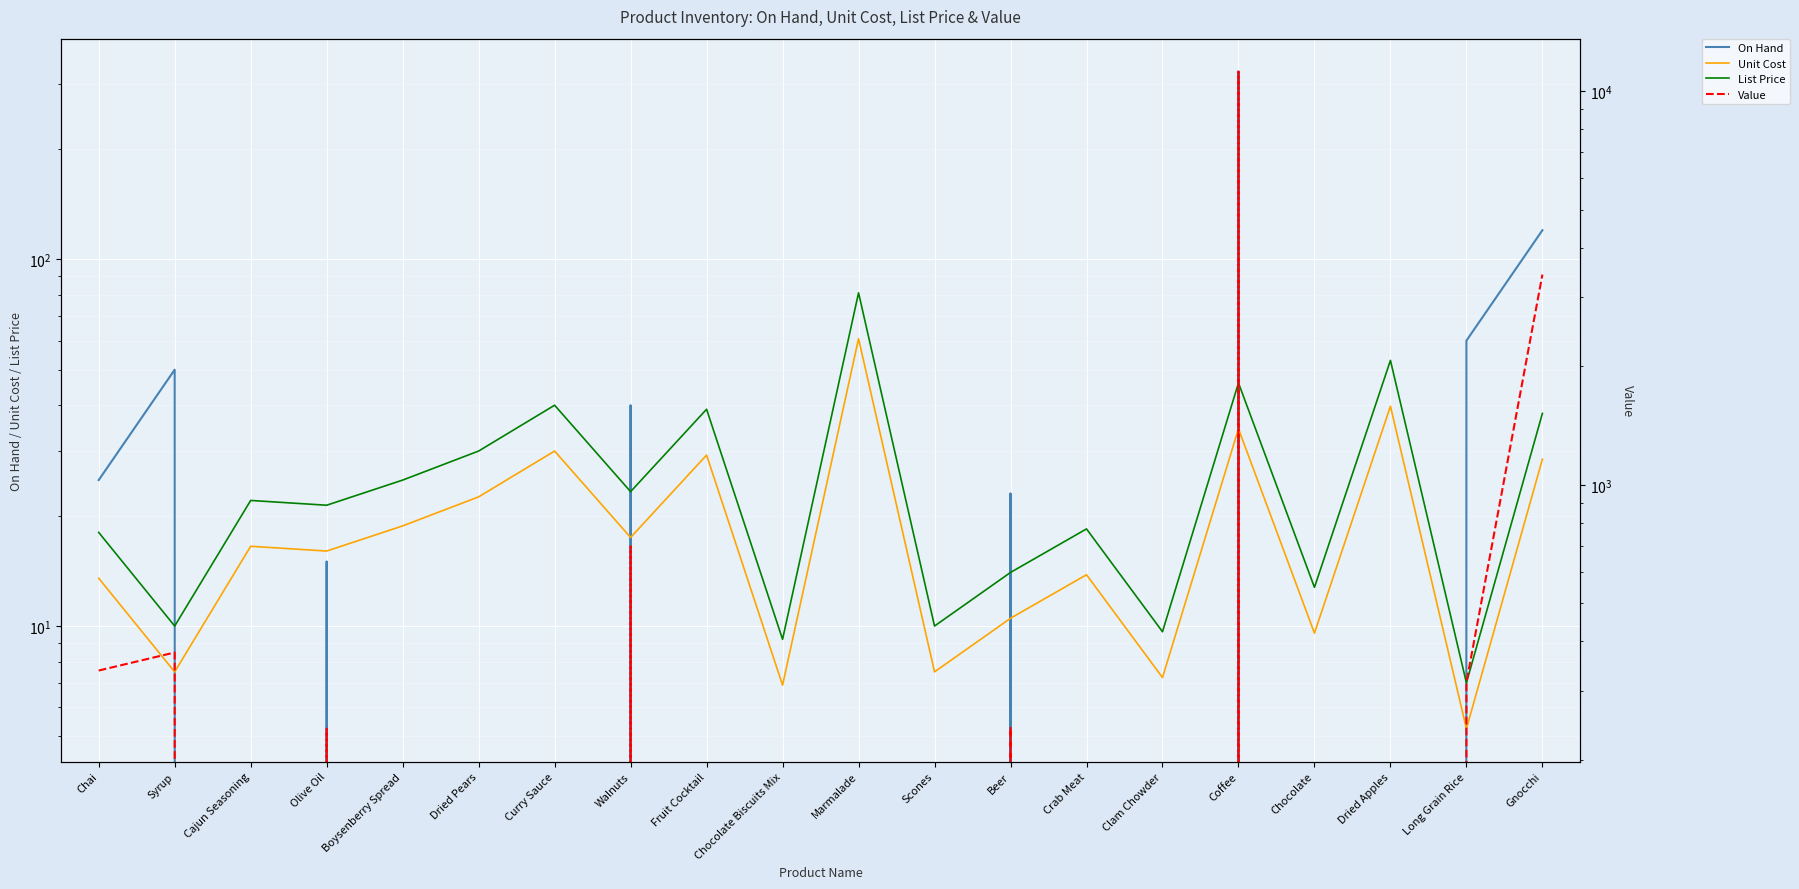

What is the label of the 4th point from the left?

Olive Oil